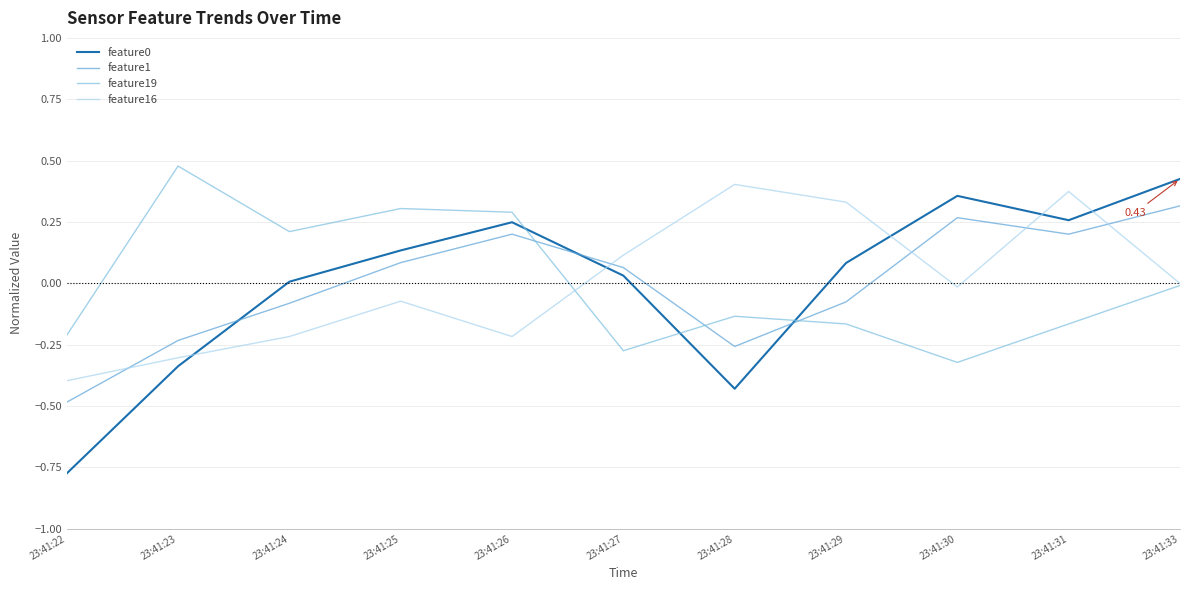

True or false: feature16 and feature1 intersect in this chart.

True